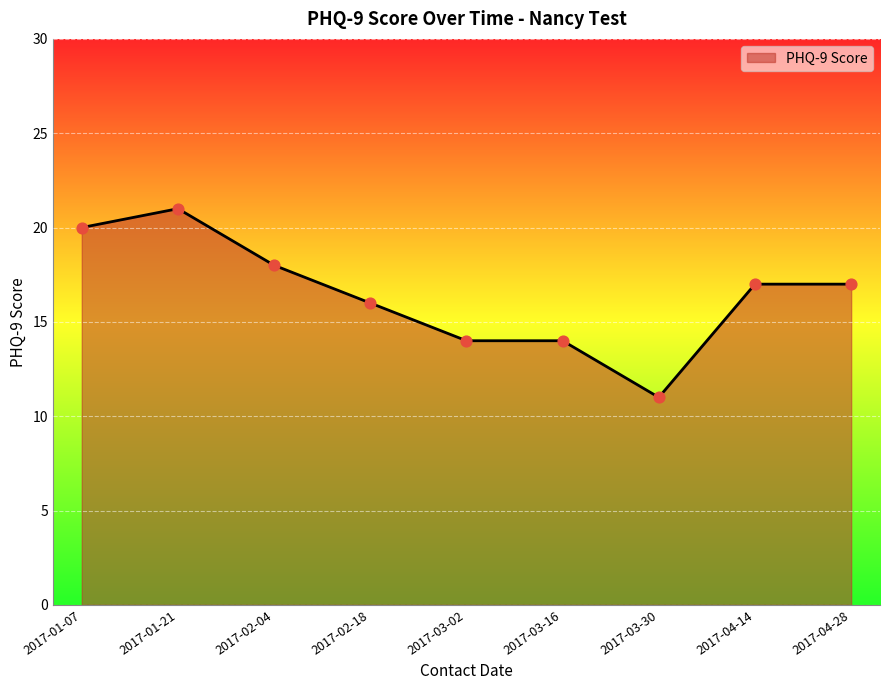

What is the change in value from 2017-03-16 to 2017-04-14?

+3